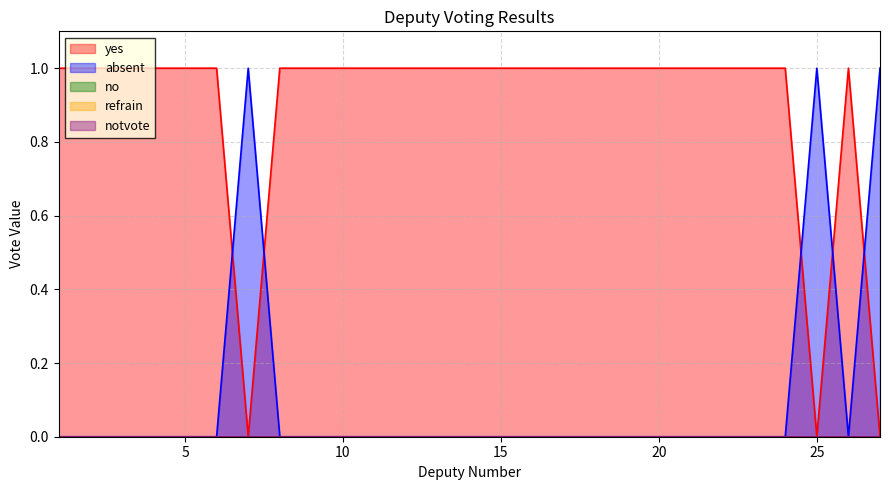

Does the chart display data point markers on the line(s)?

No